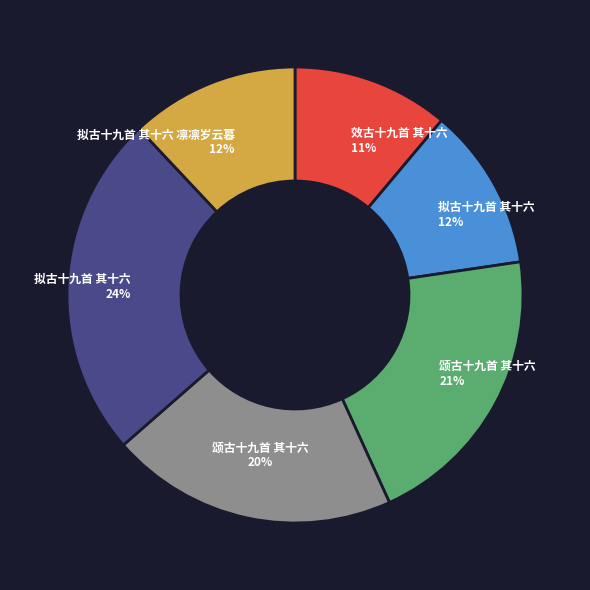

To the nearest percent, what is the average slice percentage?

17%